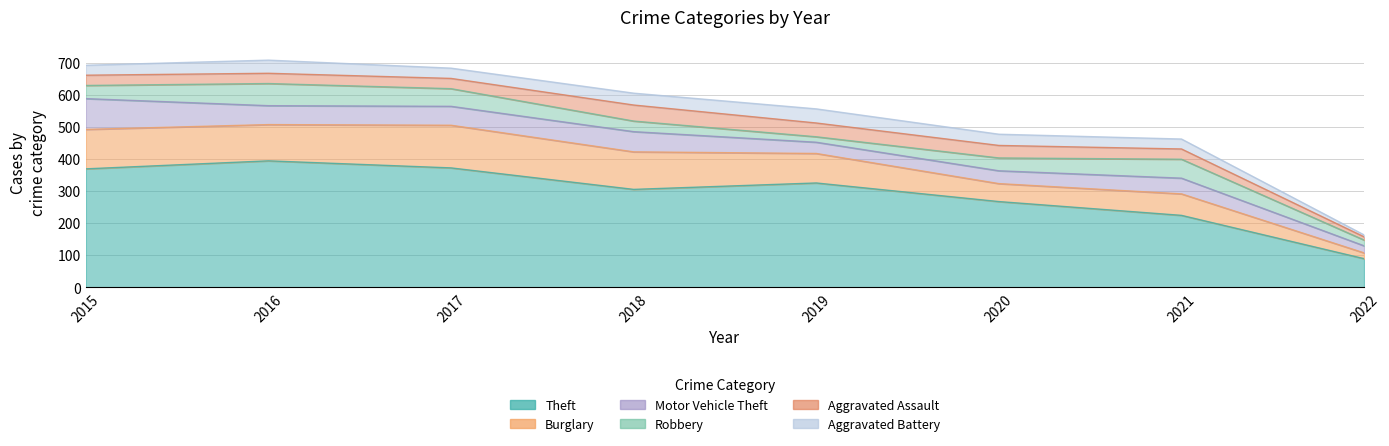

At which category does the chart reach its peak across all series?

2016